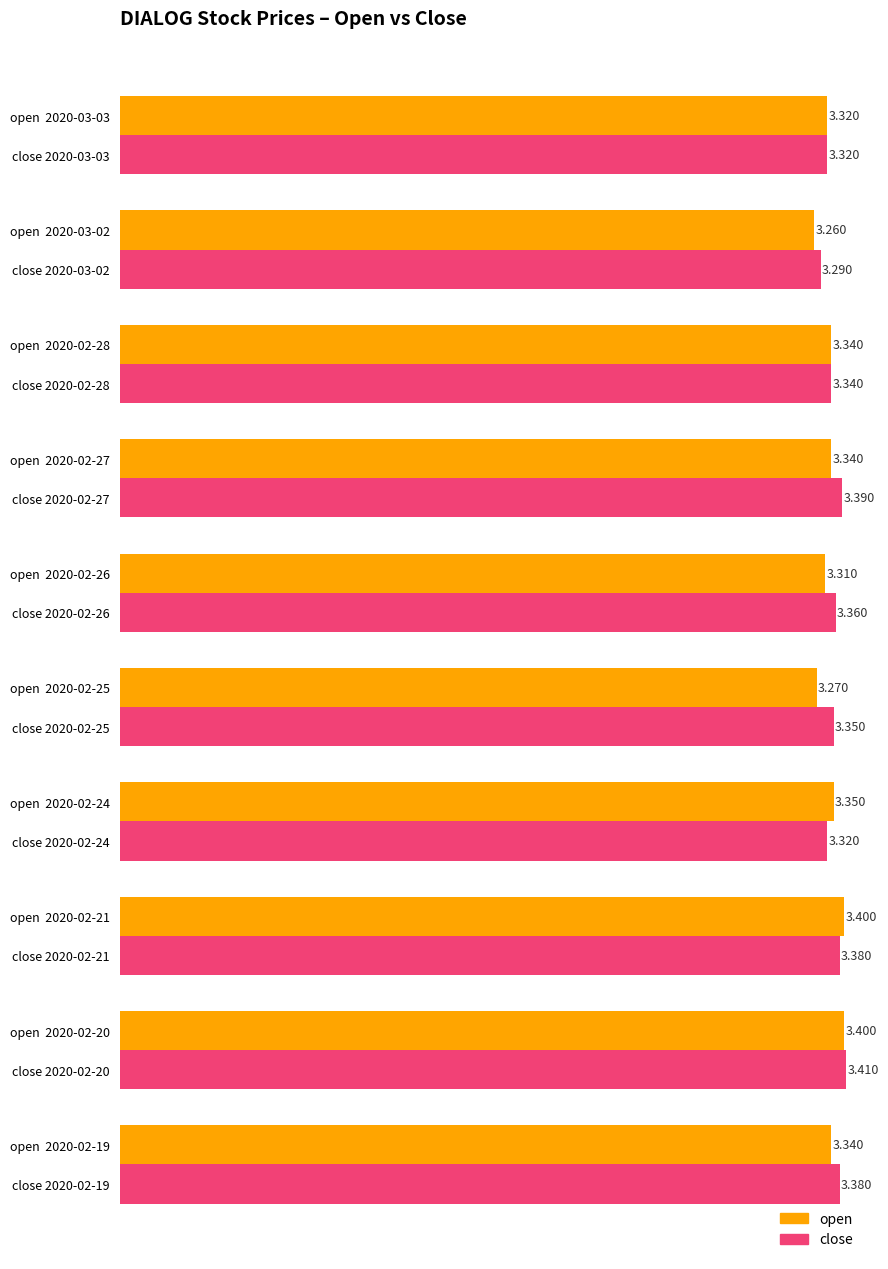

Which series has the largest total across all categories?

close